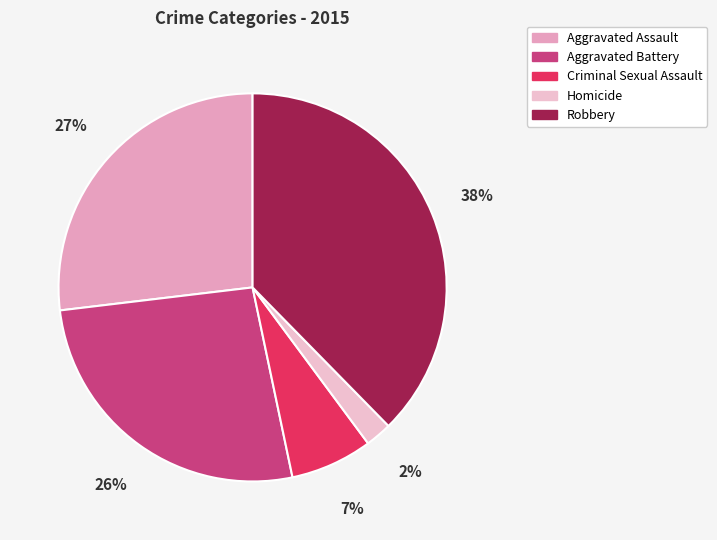

How many slices are in this pie chart?

5